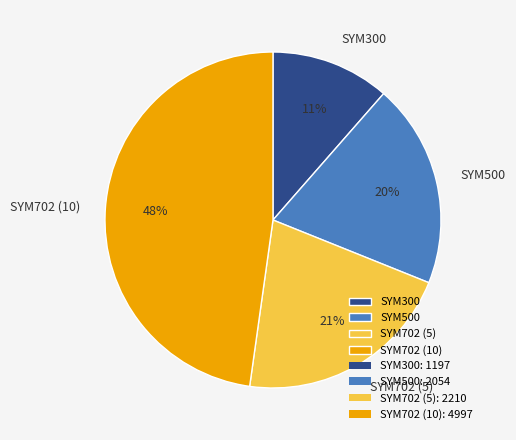

Which category has the smallest portion of the pie?

SYM300